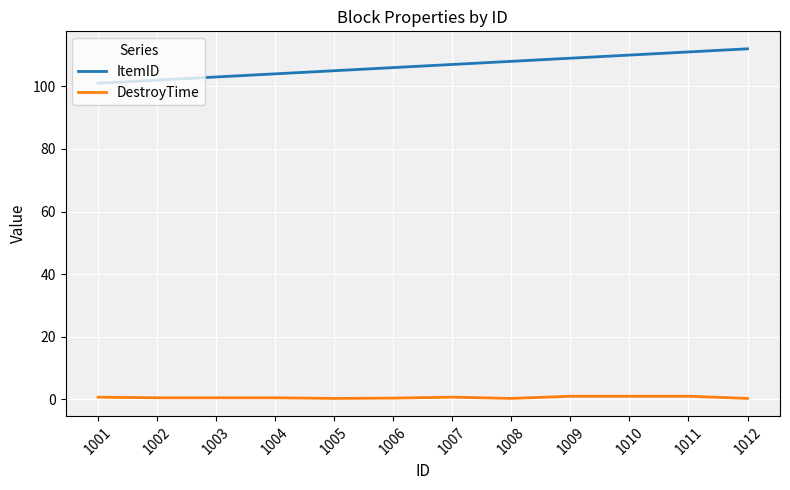

Rank the series at 1006 from lowest to highest value.

DestroyTime, ItemID